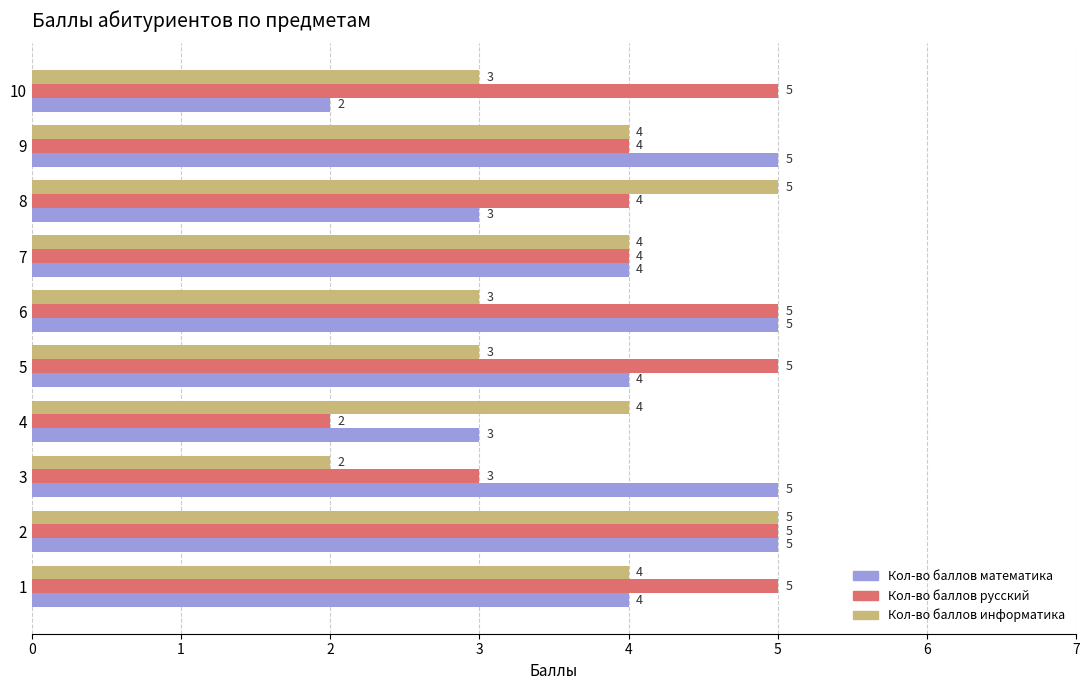

What is the sum of all Кол-во баллов русский values?

42